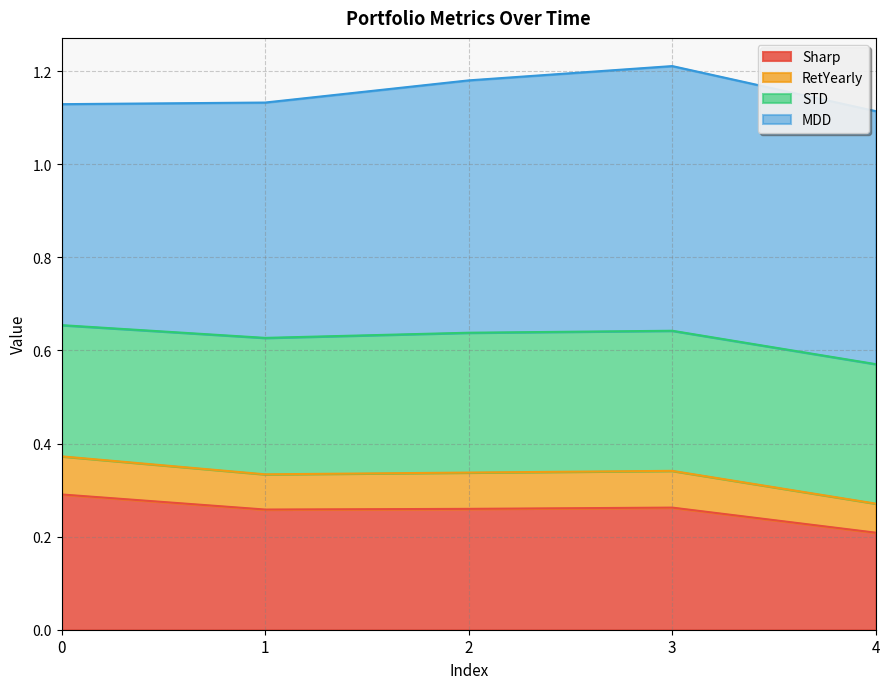

How many lines are shown in the chart?

4